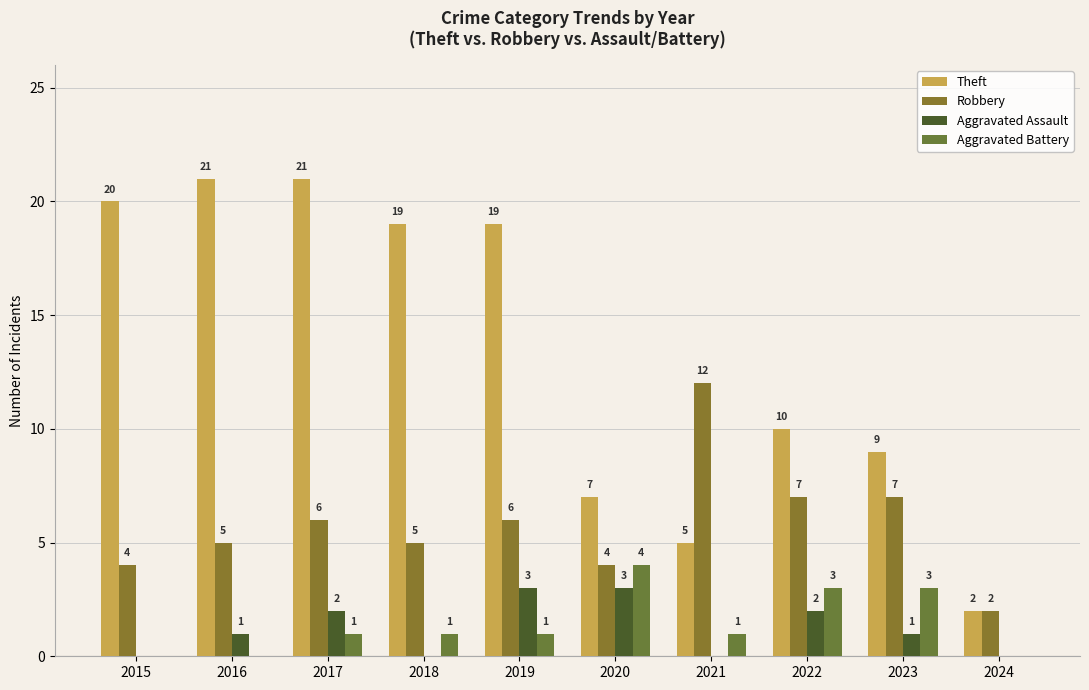

What is the difference between the highest and lowest values at 2024?

2